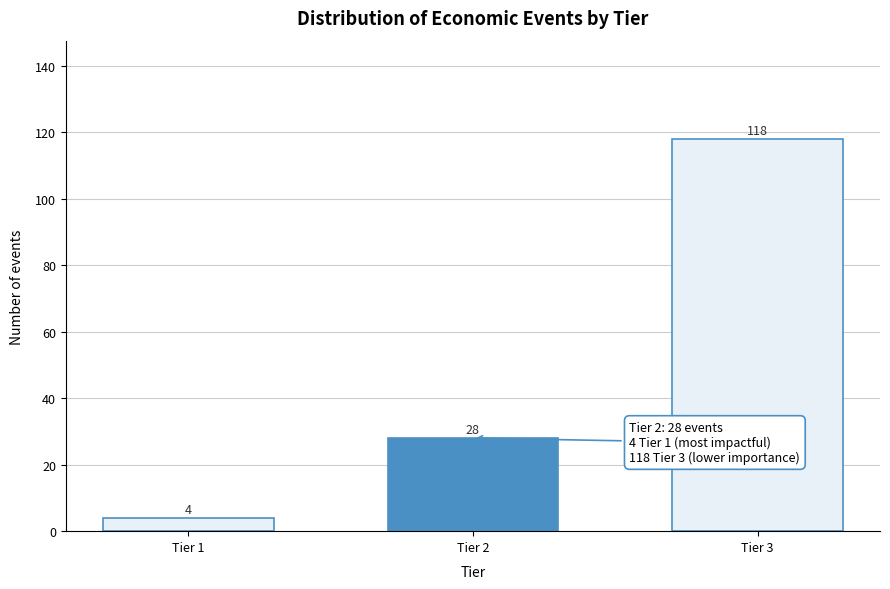

Reading right to left, list all the values displayed in this chart.

Tier 3=118	Tier 2=28	Tier 1=4